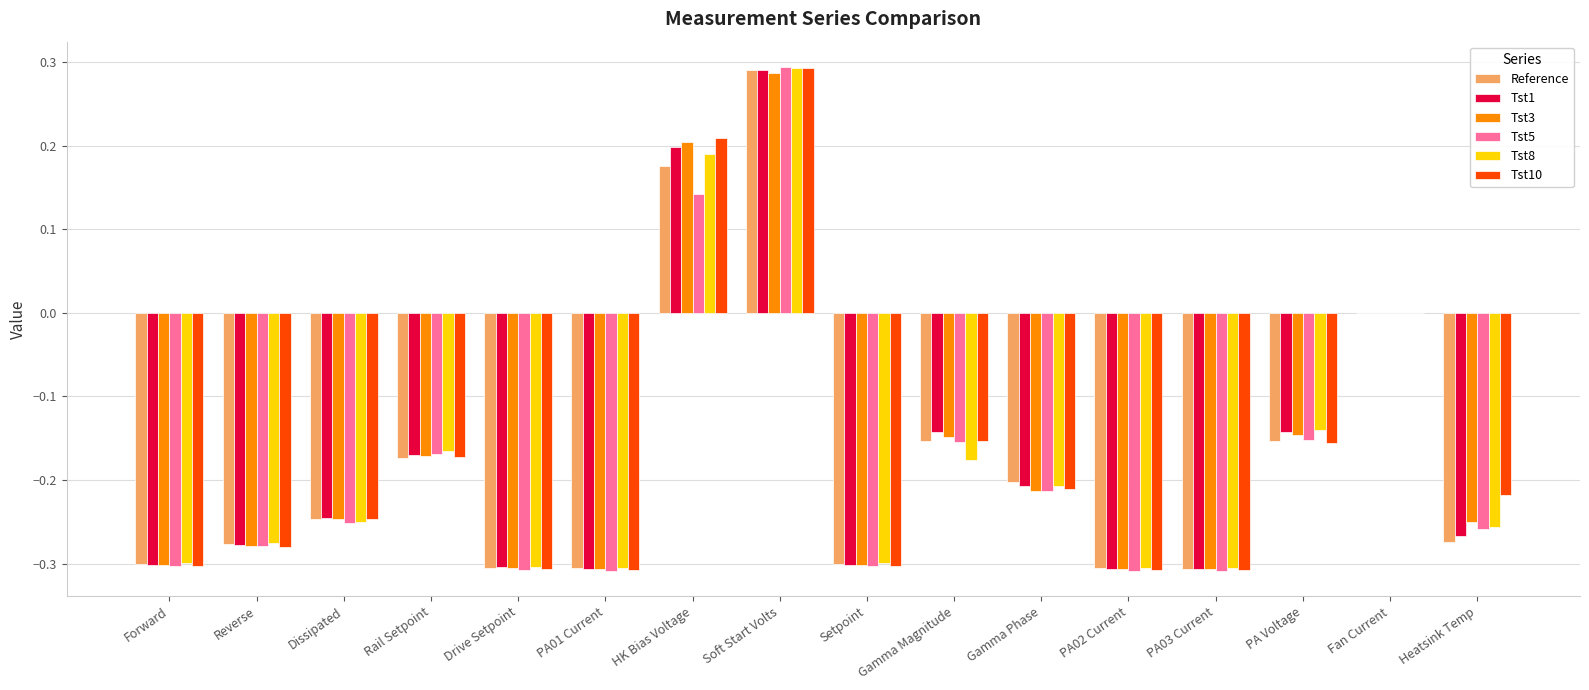

What is the sum of the Tst8 values at PA Voltage and Reverse?

-0.4